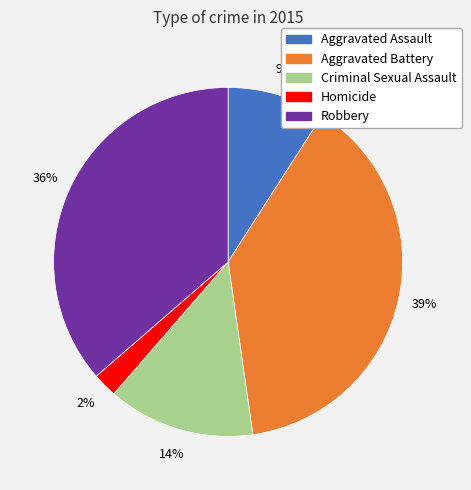

Rank the categories by value from highest to lowest.

Aggravated Battery, Robbery, Criminal Sexual Assault, Aggravated Assault, Homicide